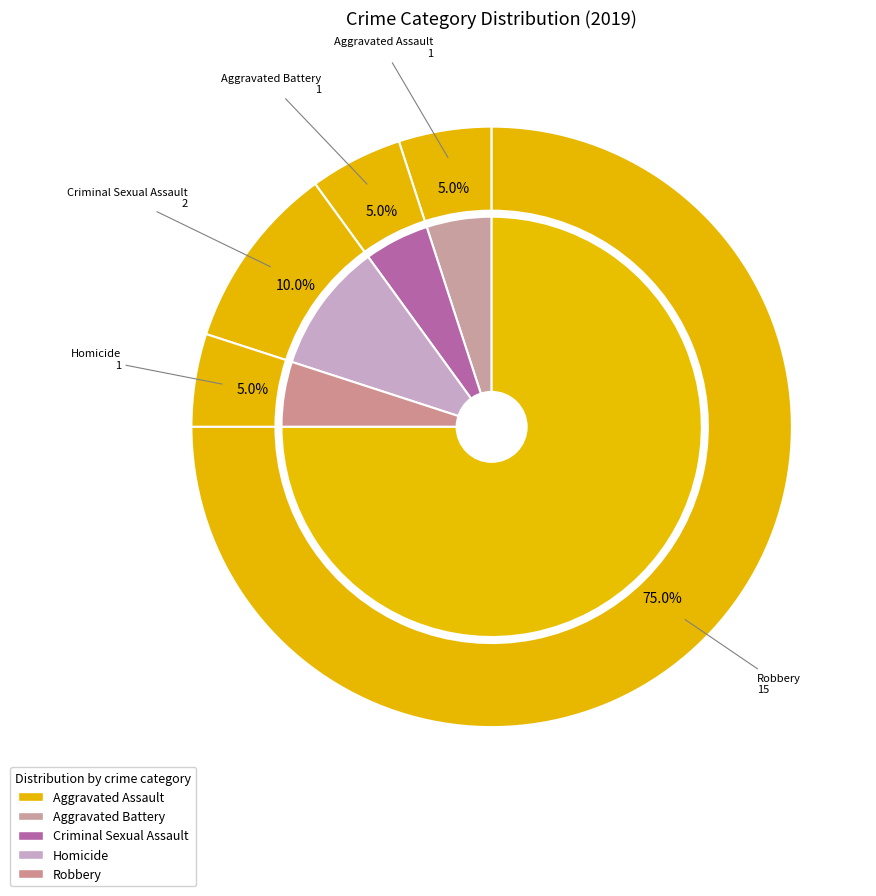

What percentage is the Homicide slice, to the nearest percent?

5%